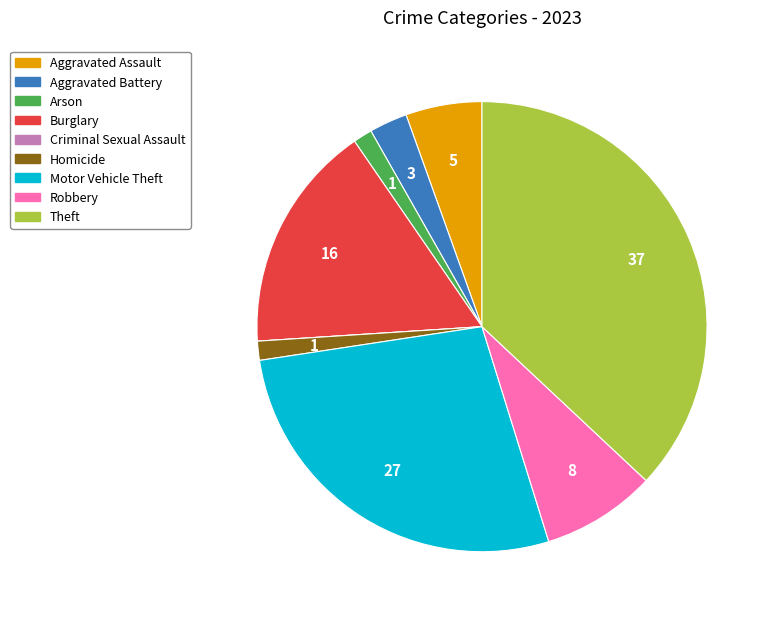

Is it true that Theft is 28% of the pie?

False